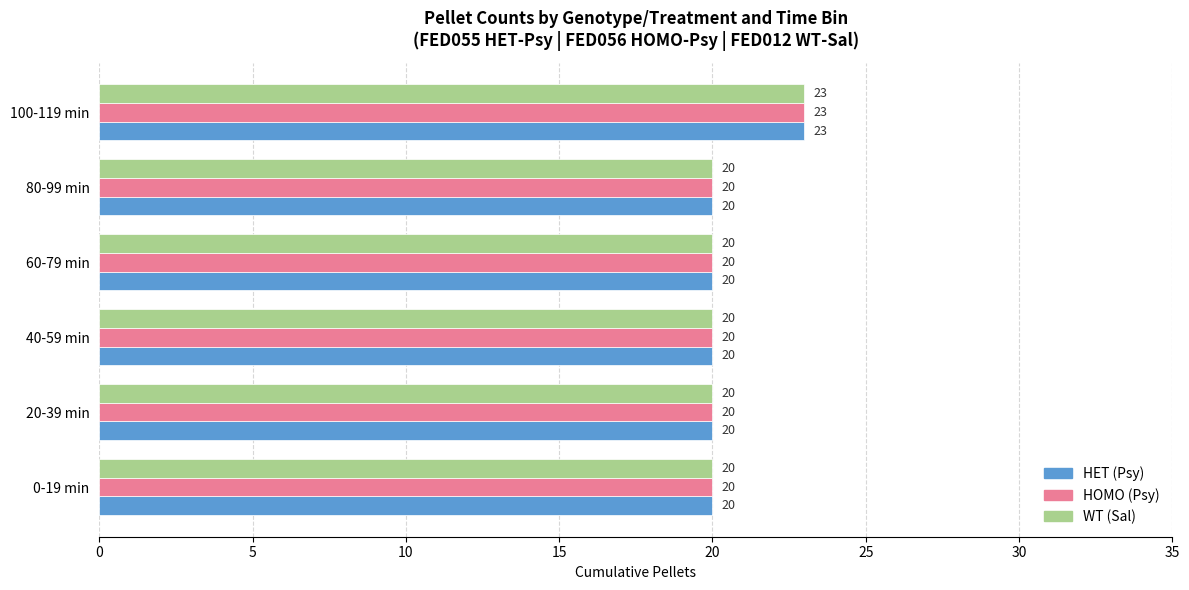

How many HOMO (Psy) values are between 20 and 21?

5